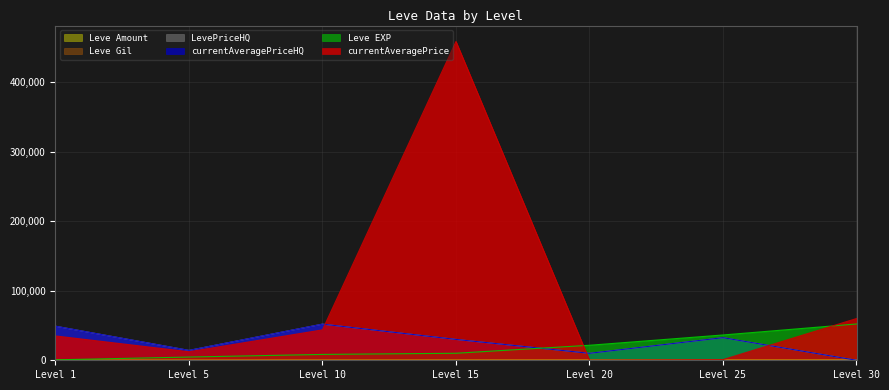

The LevePriceHQ series shows 22954 at Level 5. True or false?

False